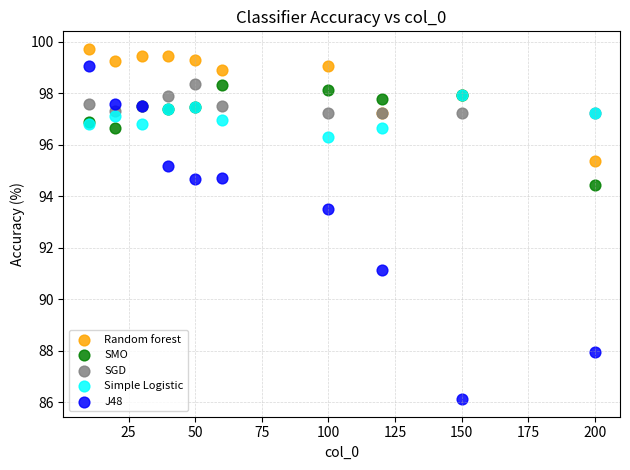

Across all series, what Y value is closest to 92?

91.1